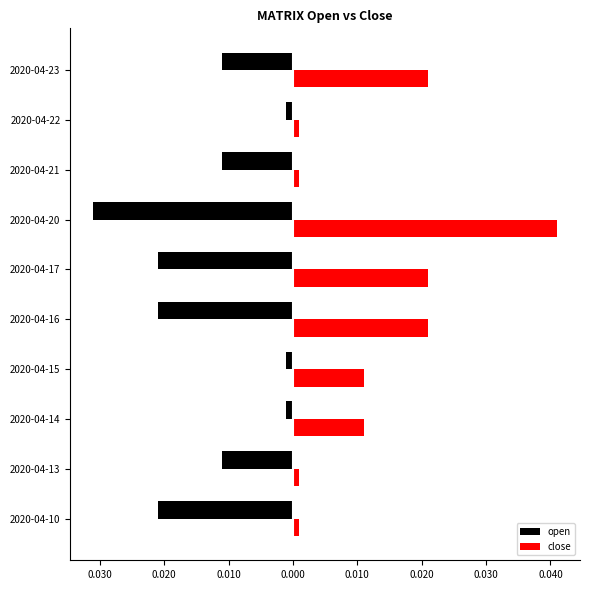

What are all the series names shown in the legend?

open, close